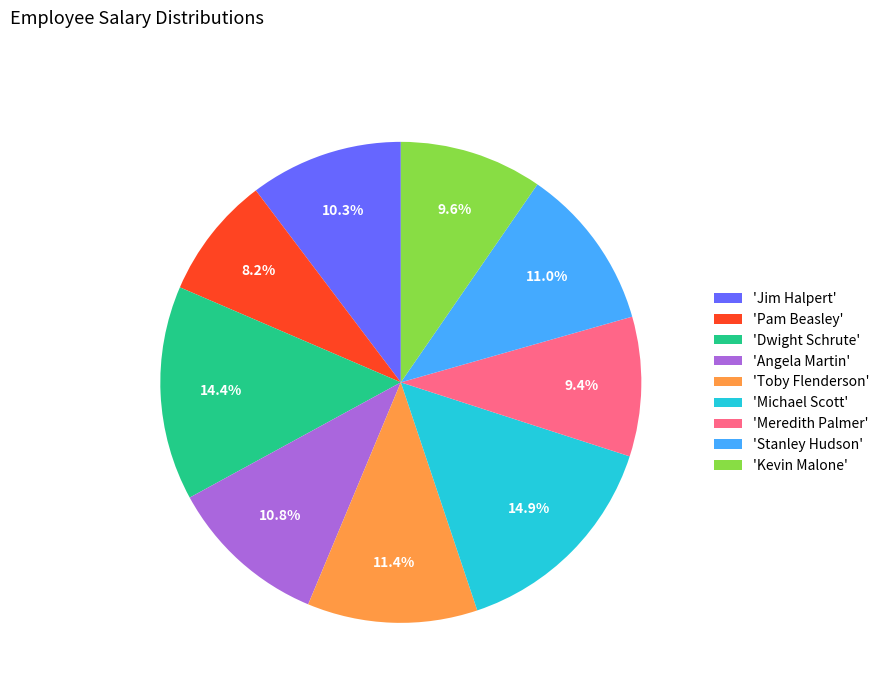

How much of the chart is everything except 'Meredith Palmer'?

90.6%